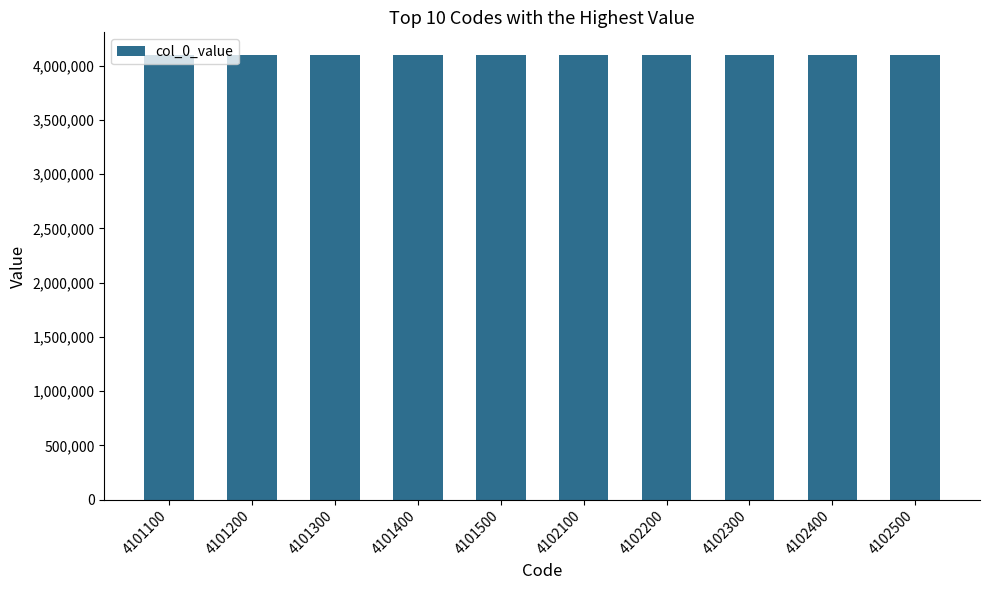

Approximately how many times larger is the value at 4102200 compared to 4101100?

1.0